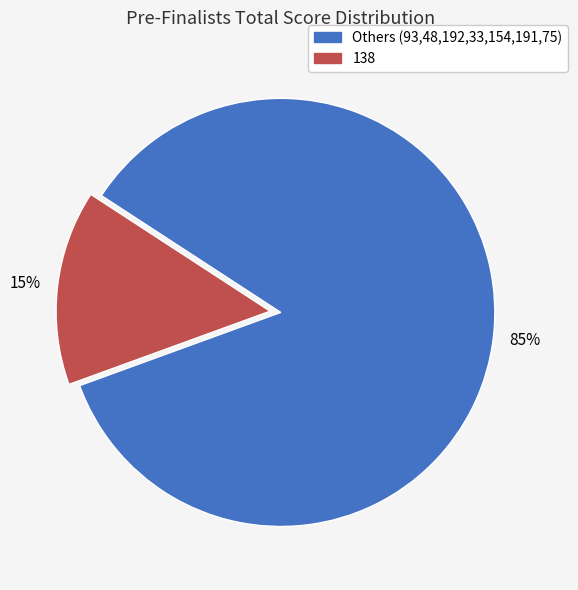

To the nearest percent, what is the average slice percentage?

50%